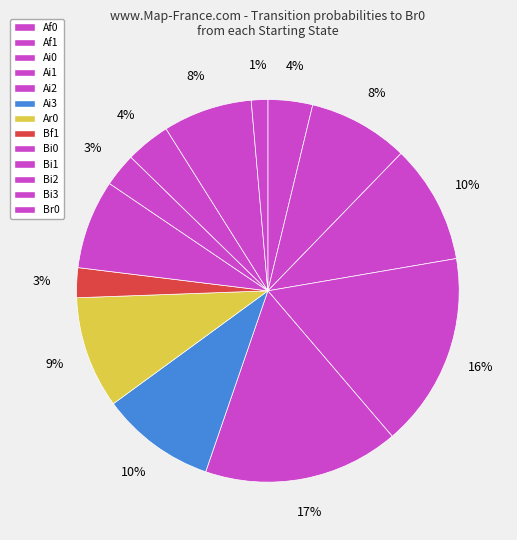

How many slices are in this pie chart?

13